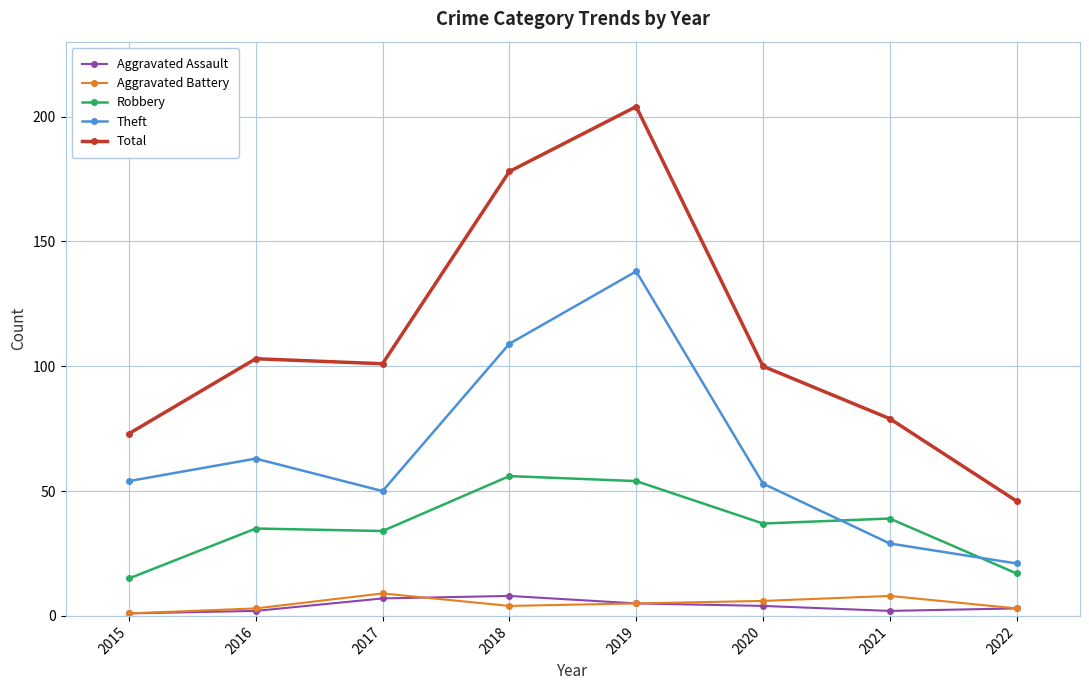

Count the number of categories in the chart.

8